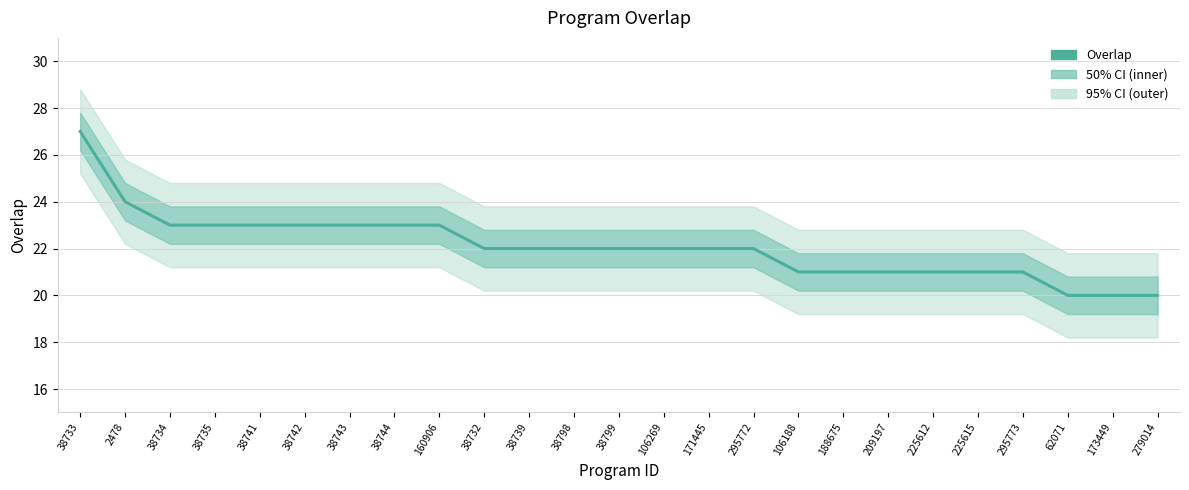

The chart shows a value of 23 at 38735. True or false?

True